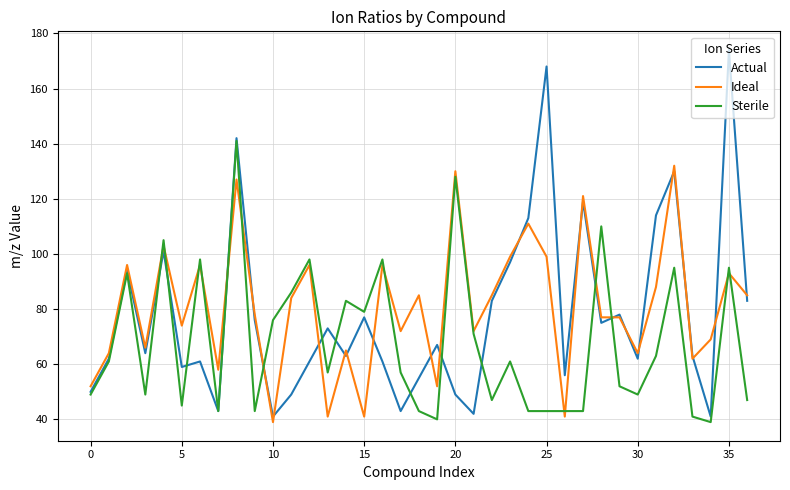

Rank the series by their maximum value, from lowest to highest.

Ideal, Sterile, Actual